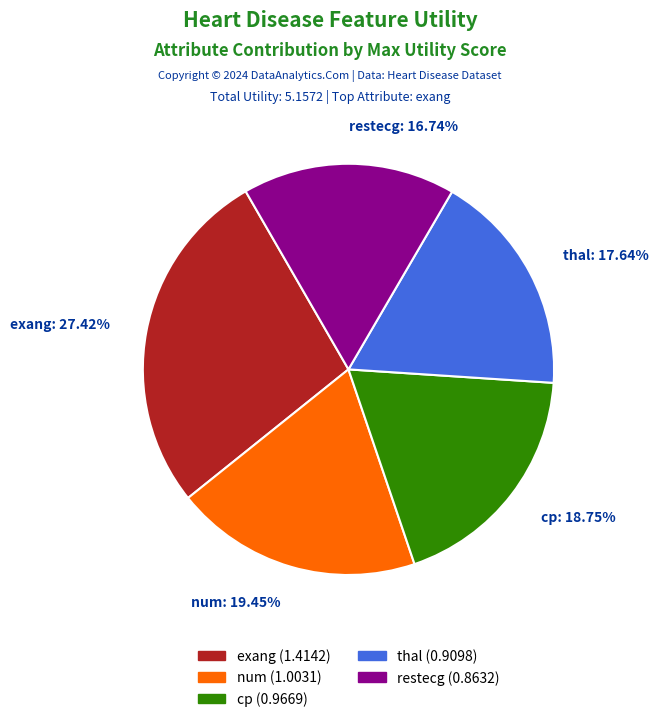

Which has a higher value, exang or thal?

exang